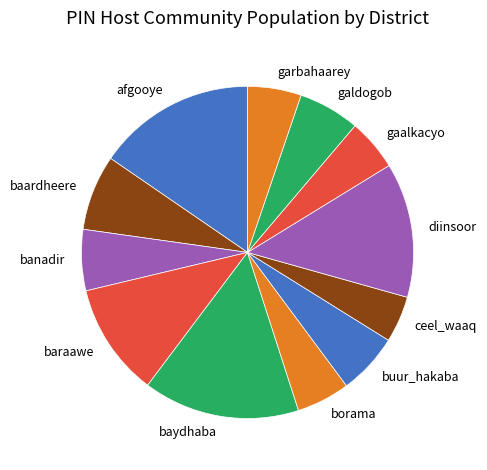

Between banadir and gaalkacyo, which is larger?

banadir